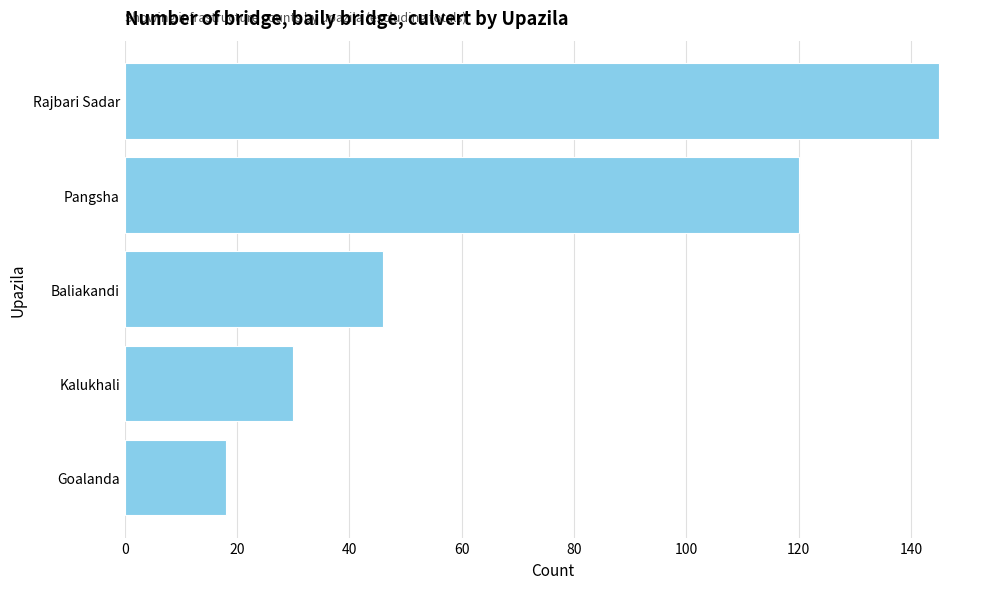

The chart shows a value of 200 at Rajbari Sadar. True or false?

False